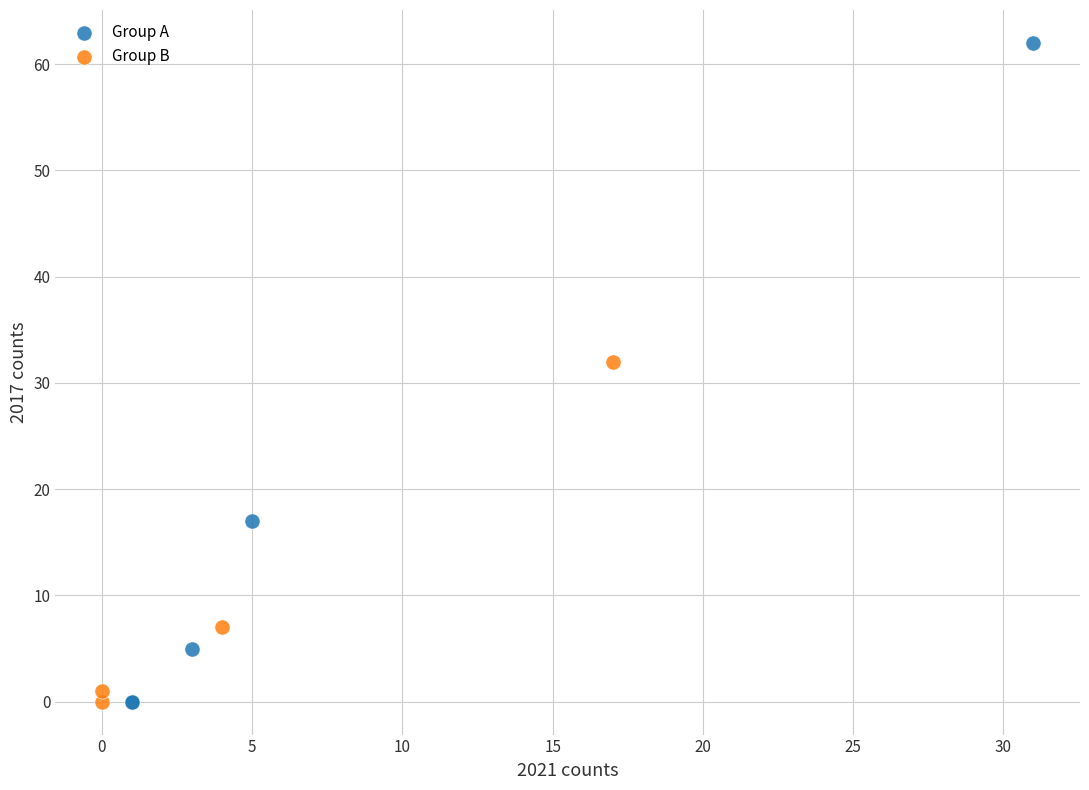

Which series contains the highest Y value?

Group A